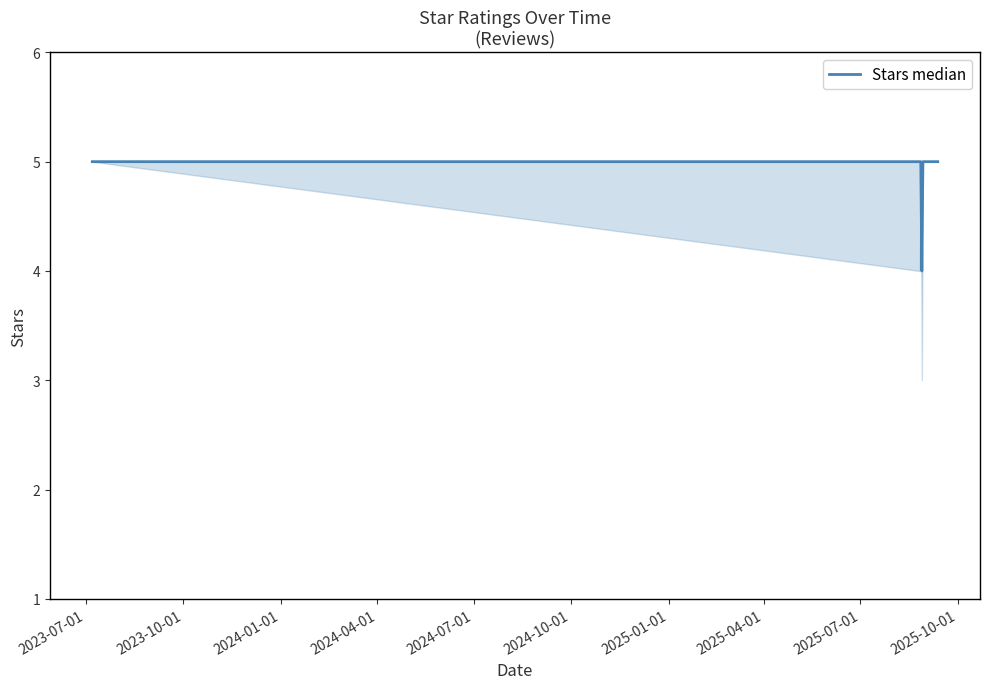

Reading left to right, extract all data points from this chart.

5	5	5	4	5	5	5	5